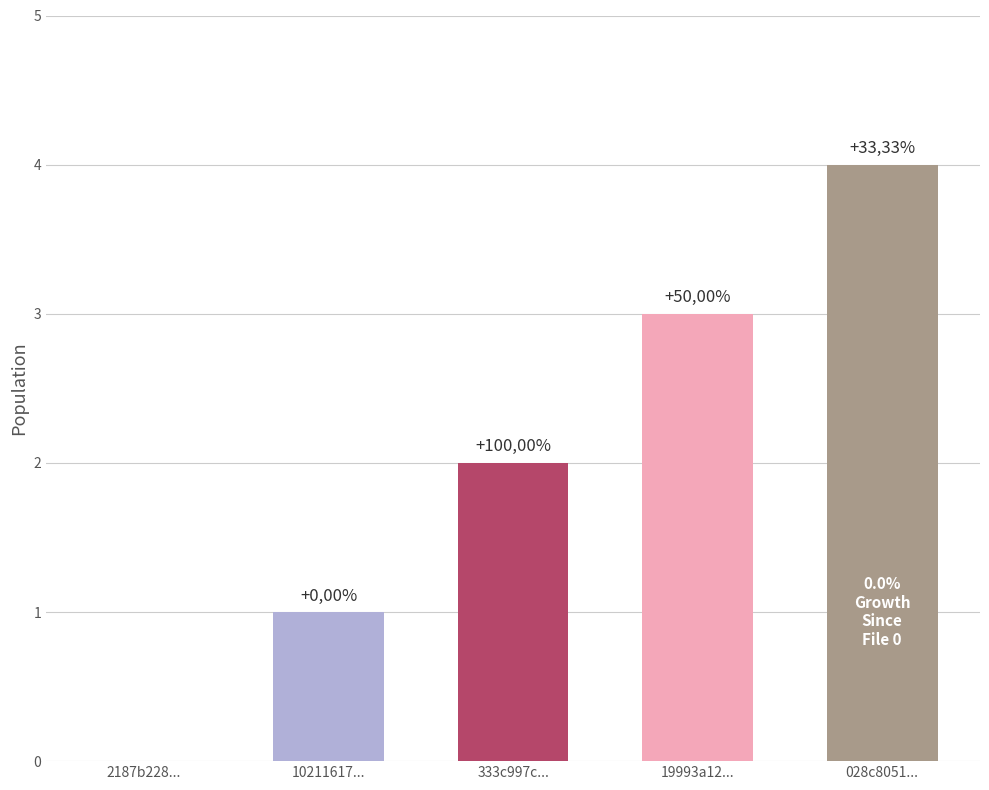

Reading left to right, extract all data points from this chart.

2187b228...=0	10211617...=1	333c997c...=2	19993a12...=3	028c8051...=4